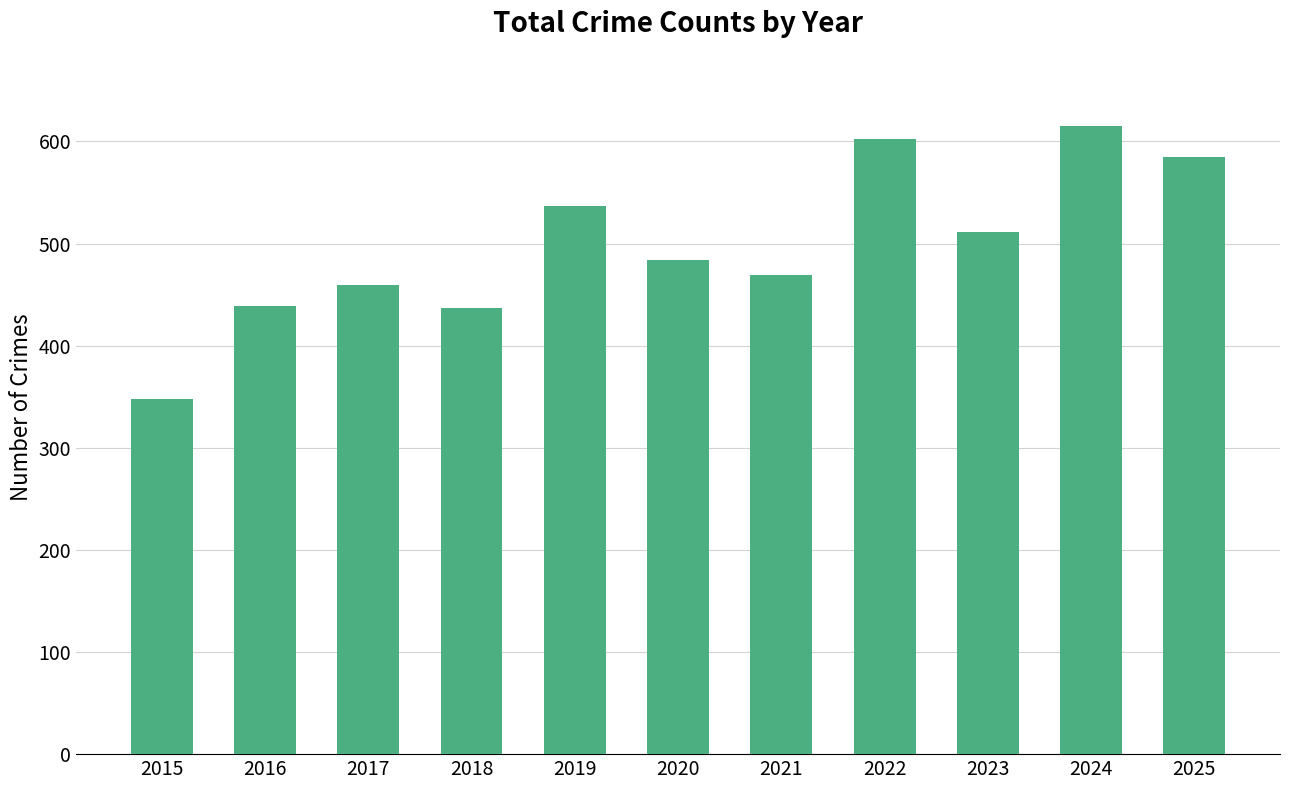

Which has a higher value, 2015 or 2024?

2024